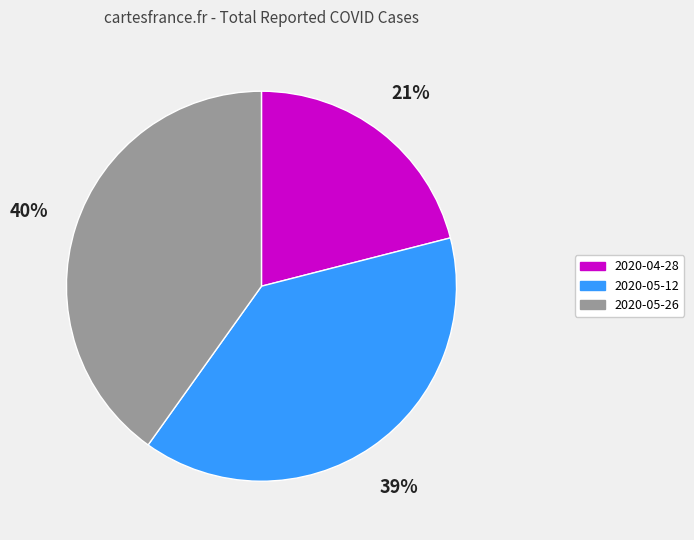

What percentage is the 2020-04-28 slice, to the nearest percent?

21%